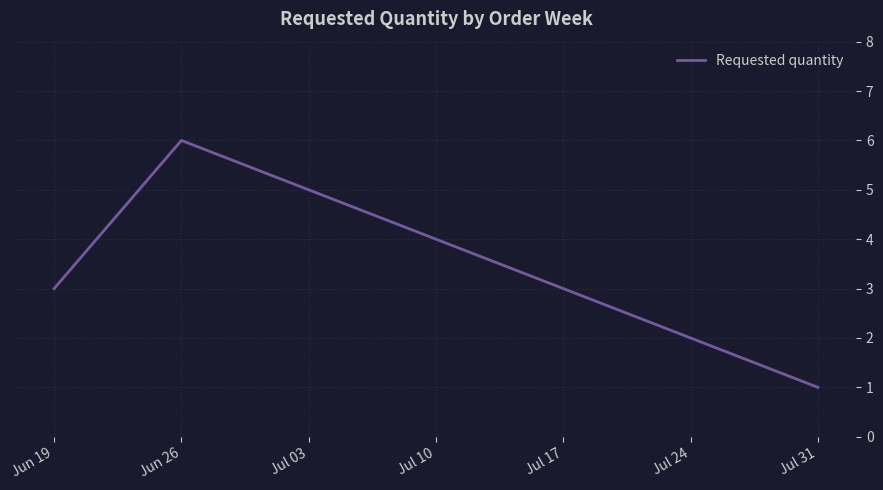

Where is the first local maximum?

Jun 26